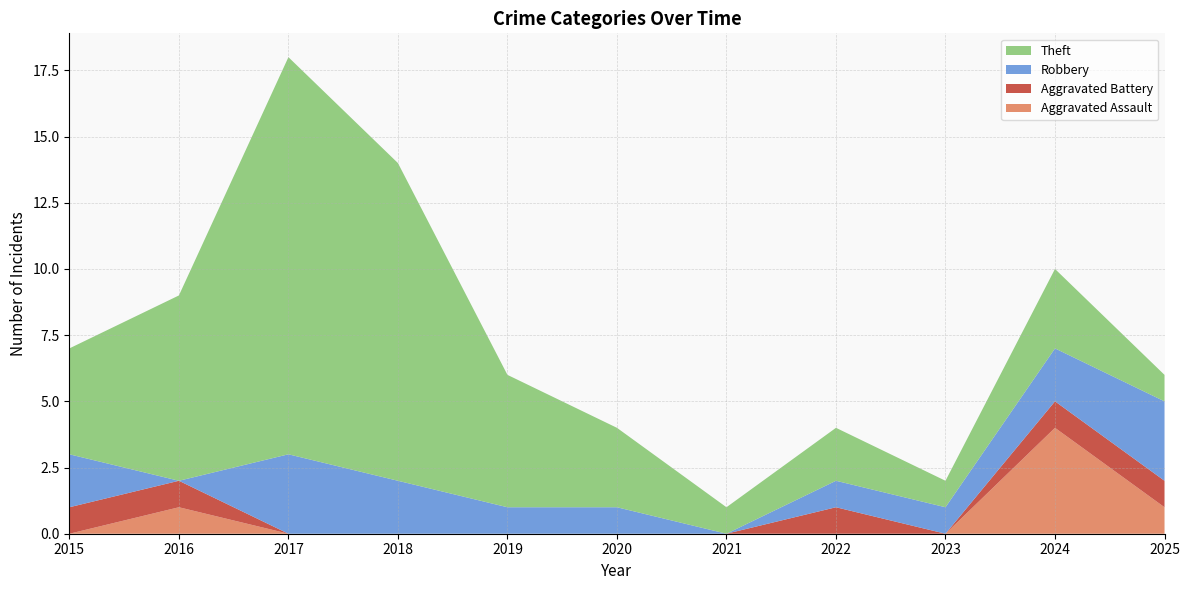

Reading left to right, extract all data points from this chart.

Aggravated Assault: 0	1	0	0	0	0	0	0	0	4	1
Aggravated Battery: 1	1	0	0	0	0	0	1	0	1	1
Robbery: 2	0	3	2	1	1	0	1	1	2	3
Theft: 4	7	15	12	5	3	1	2	1	3	1